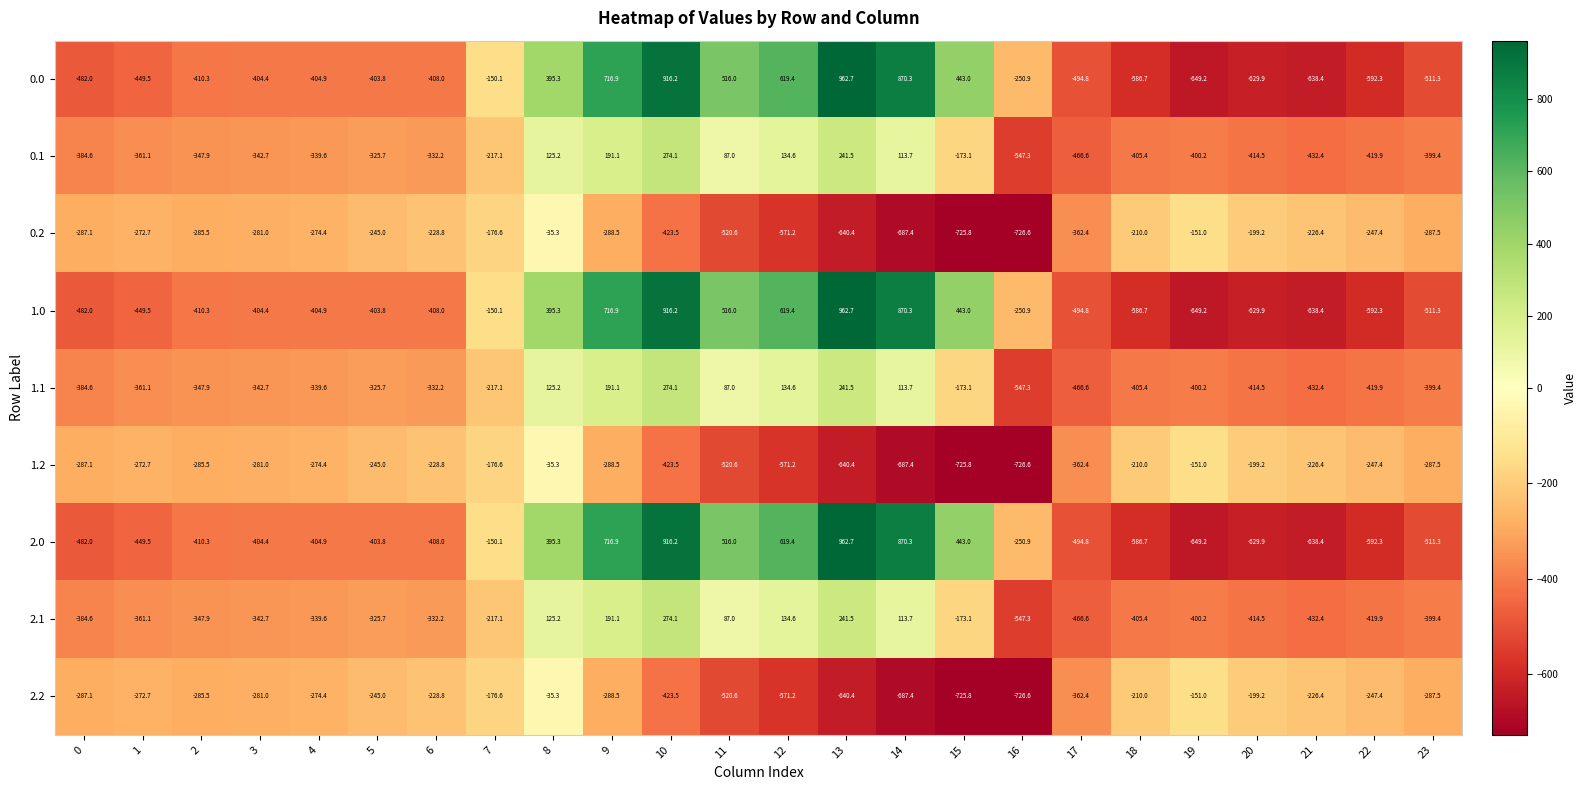

What is the greatest value displayed?

962.7